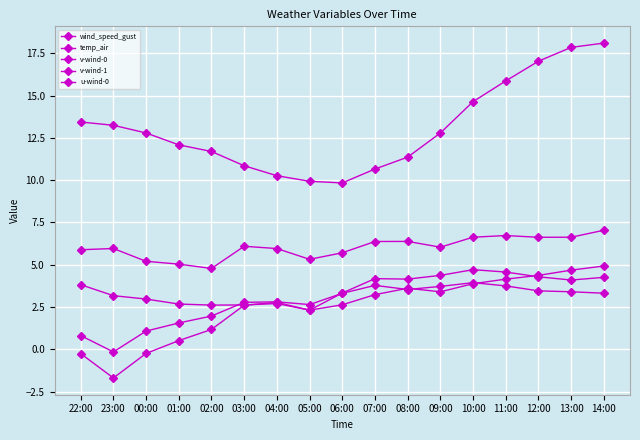

What is the minimum value shown in the chart?

-1.7